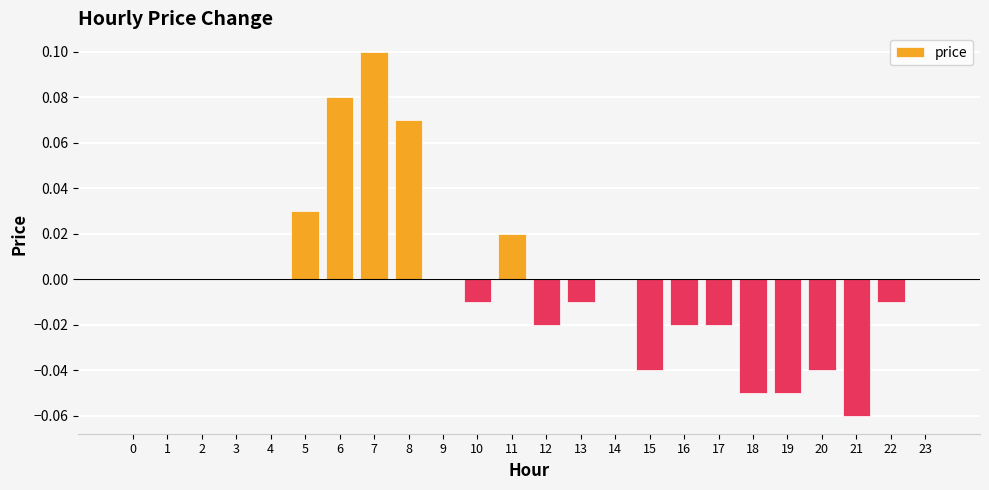

At which category does the chart reach its peak across all series?

7